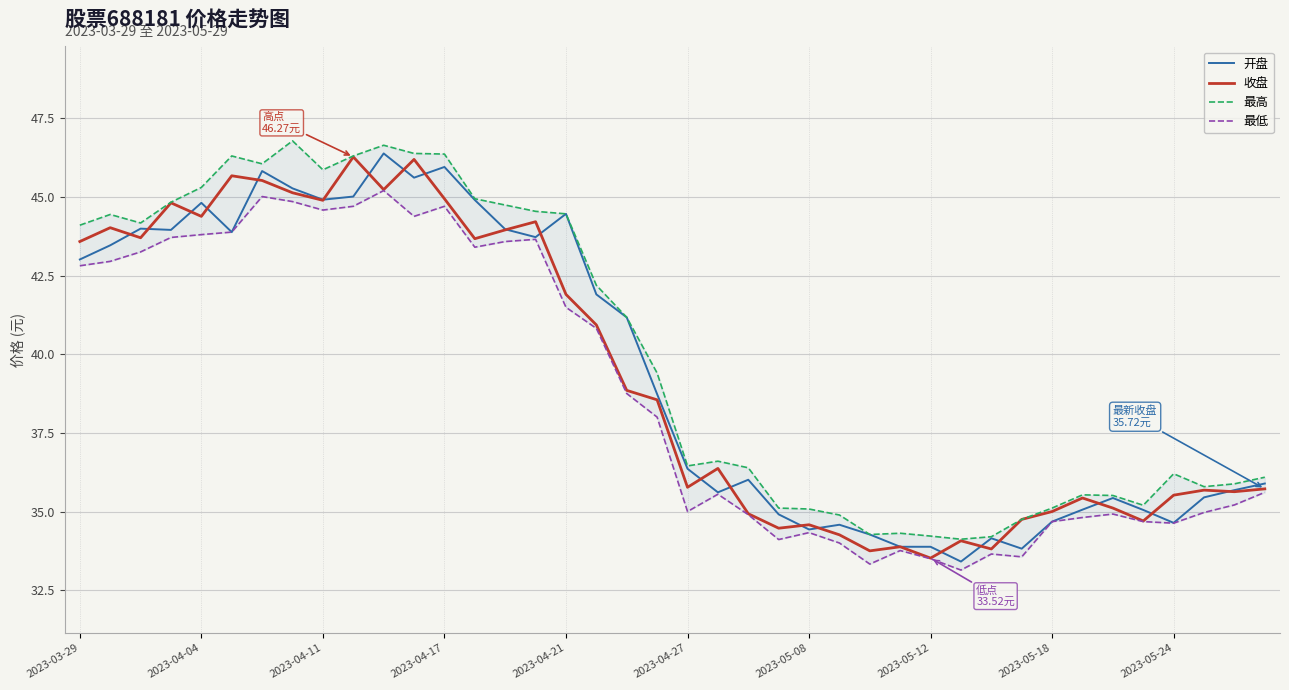

What is the difference between the maximum and second lowest values in the 开盘 series?

12.6